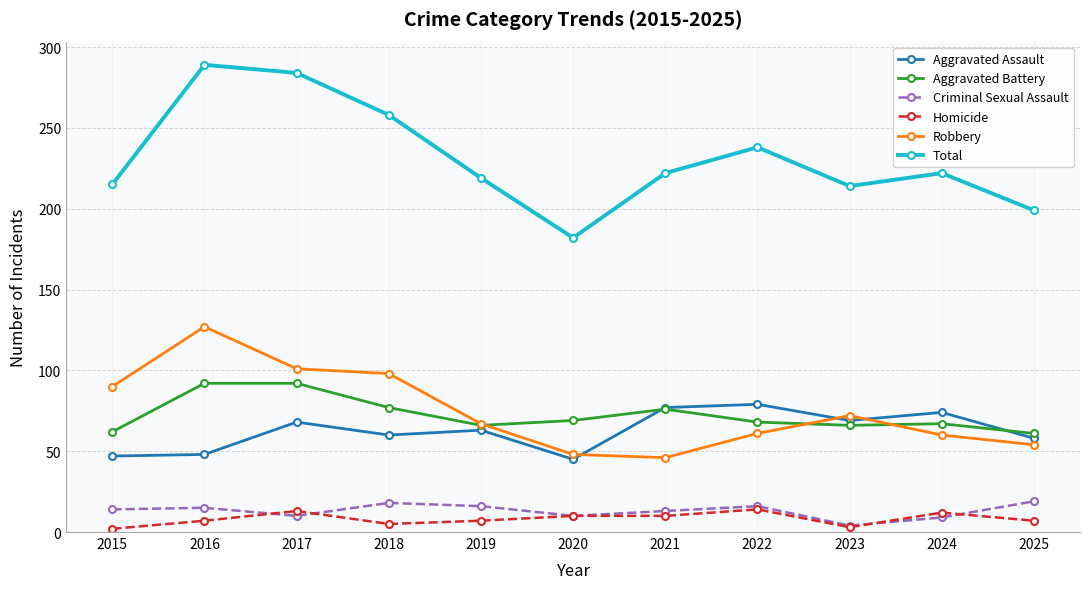

What is the minimum value shown in the chart?

2